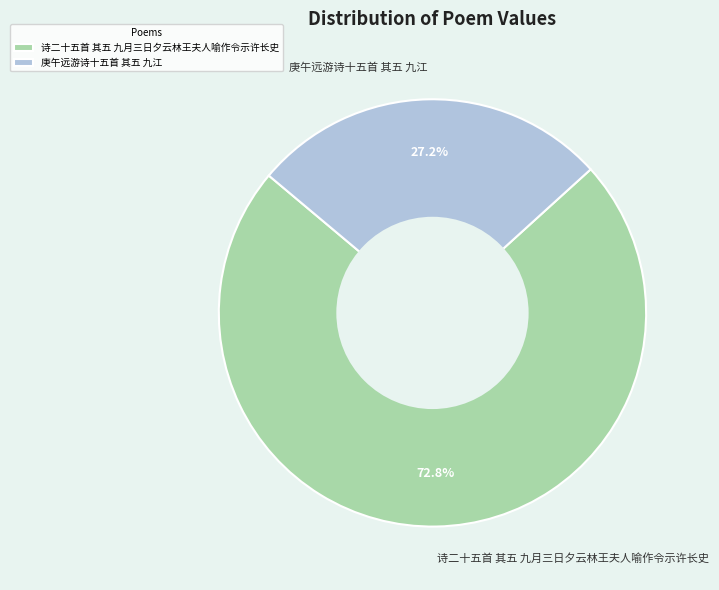

Between 诗二十五首 其五 九月三日夕云林王夫人喻作令示许长史 and 庚午远游诗十五首 其五 九江, which is larger?

诗二十五首 其五 九月三日夕云林王夫人喻作令示许长史